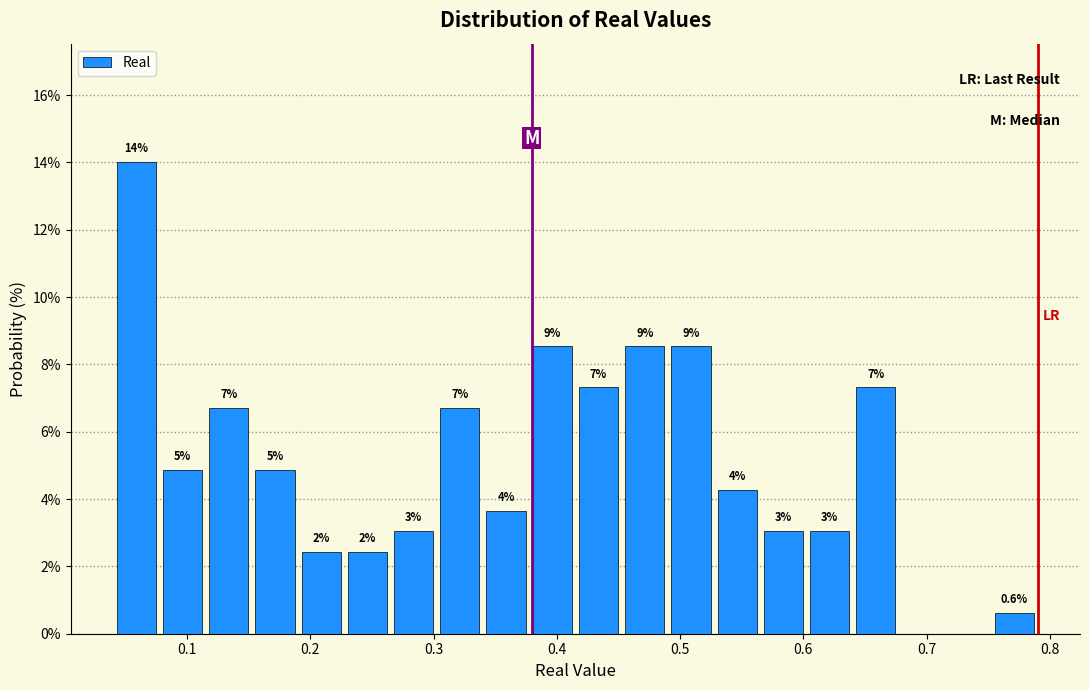

Read against the x-axis, roughly where is the centre of the tallest bar?

0.06